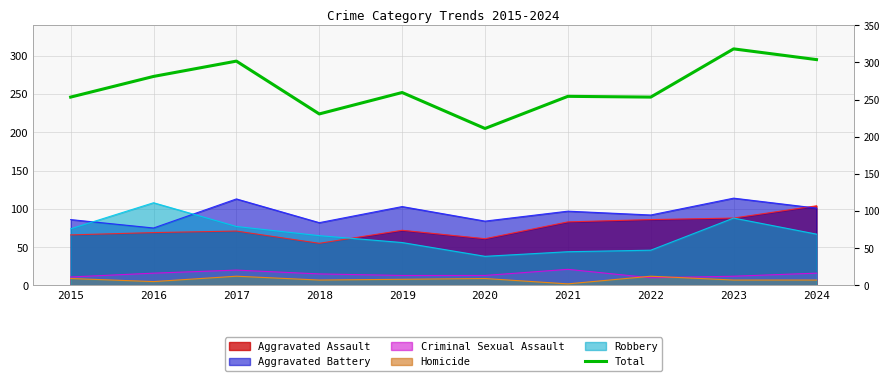

Does the chart display data point markers on the line(s)?

No